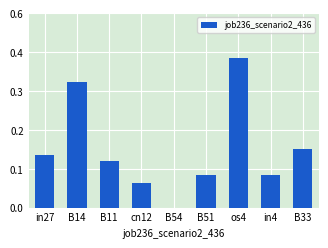

Is it true that the value at B33 is 0.2?

True